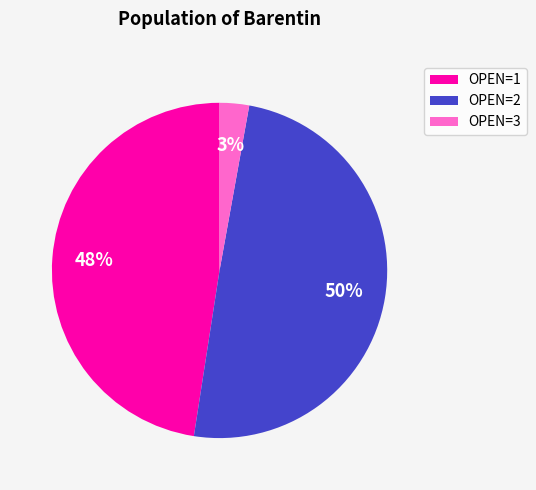

Which category has the smallest portion of the pie?

OPEN=3